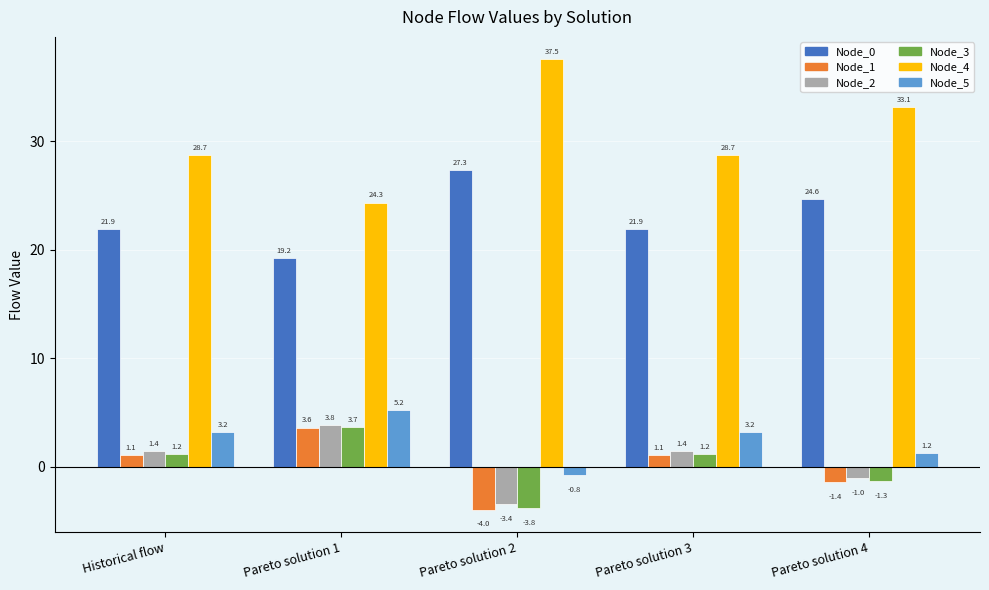

What is the difference between the highest and lowest values at Pareto solution 2?

41.5